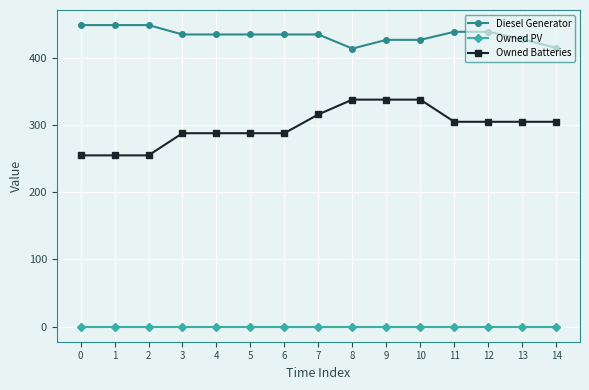

The value of Owned Batteries at 0 is 255. True or false?

True